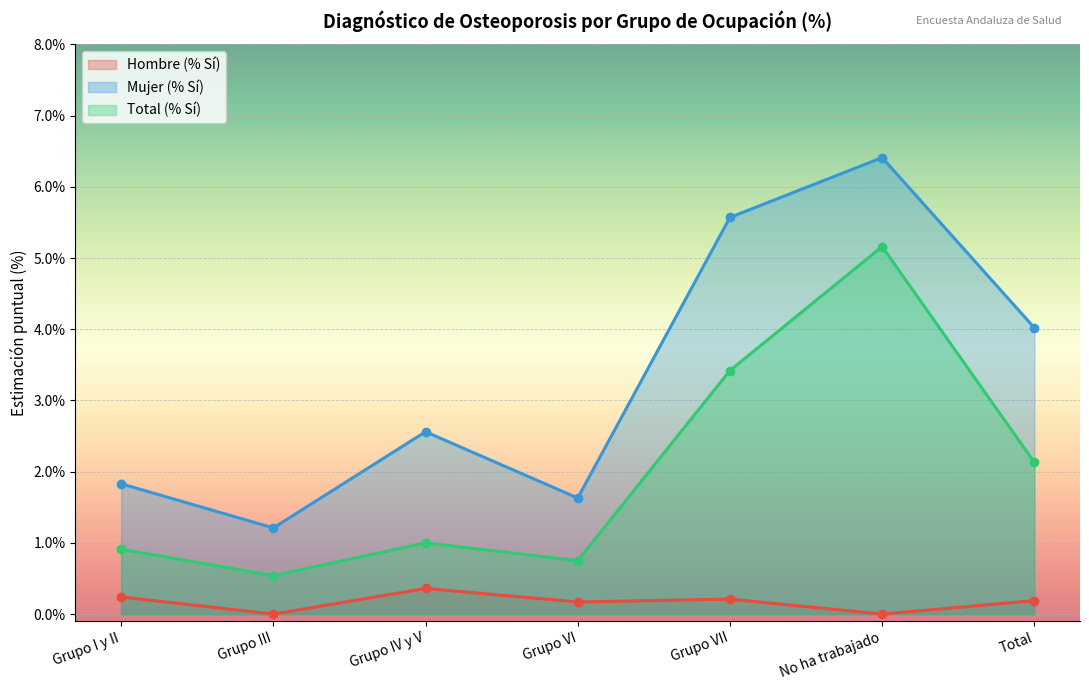

What is the difference between the highest and lowest values at Grupo VI?

1.5